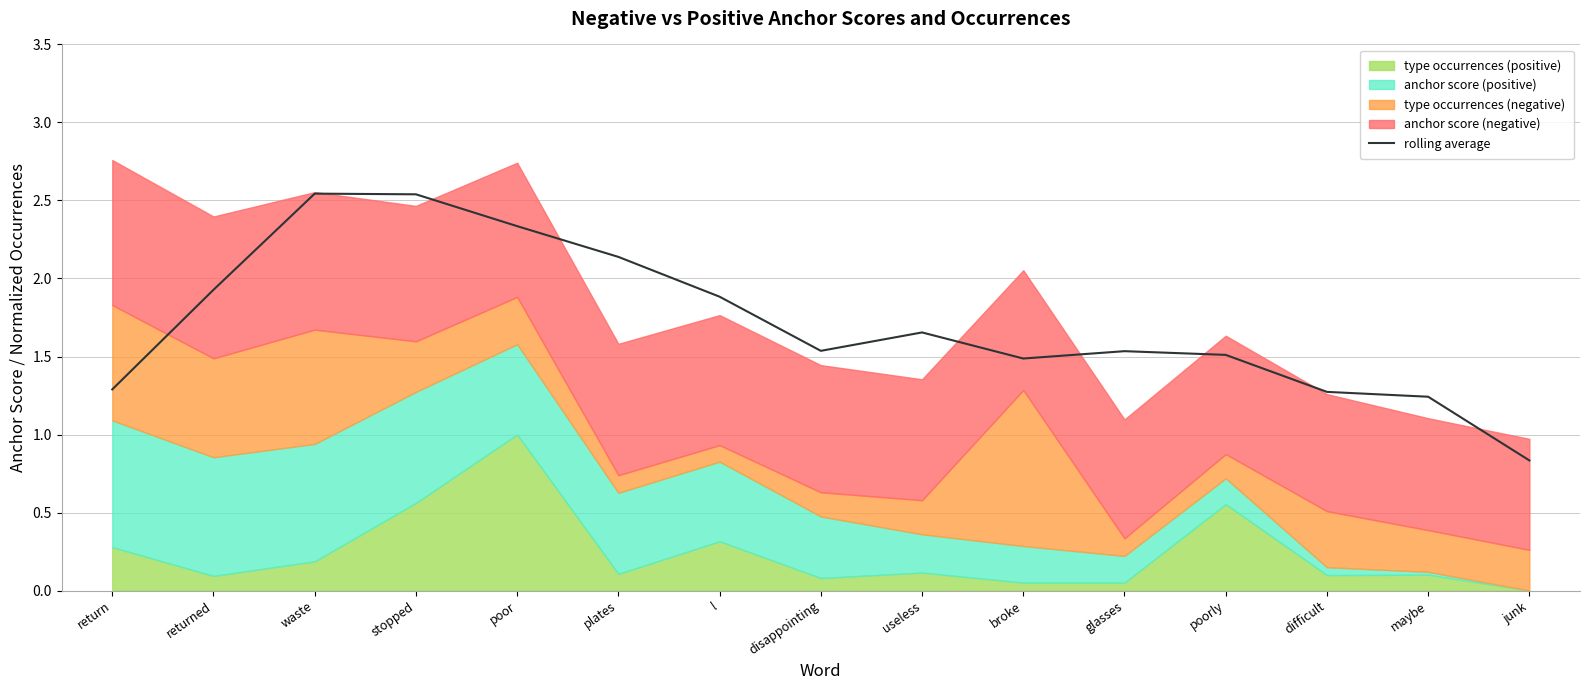

The value at broke is 2.0. True or false?

False